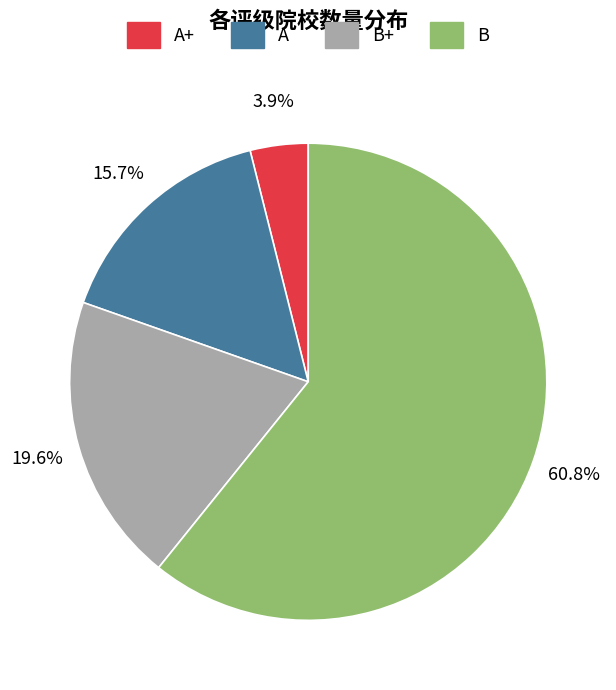

How many slices are in this pie chart?

4